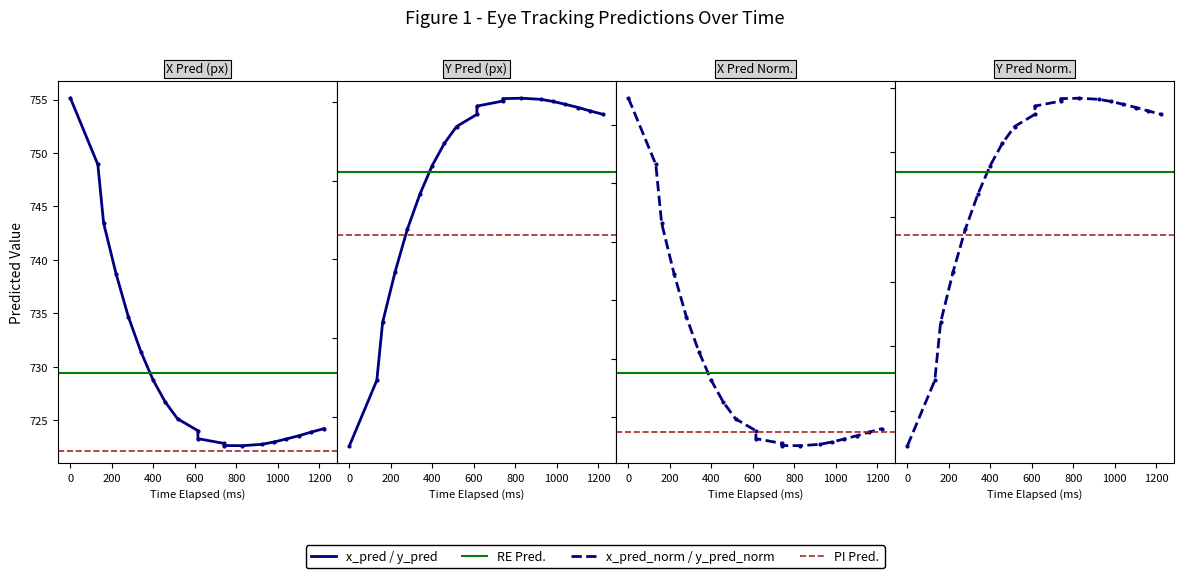

Where is the first local maximum for y_pred?

830